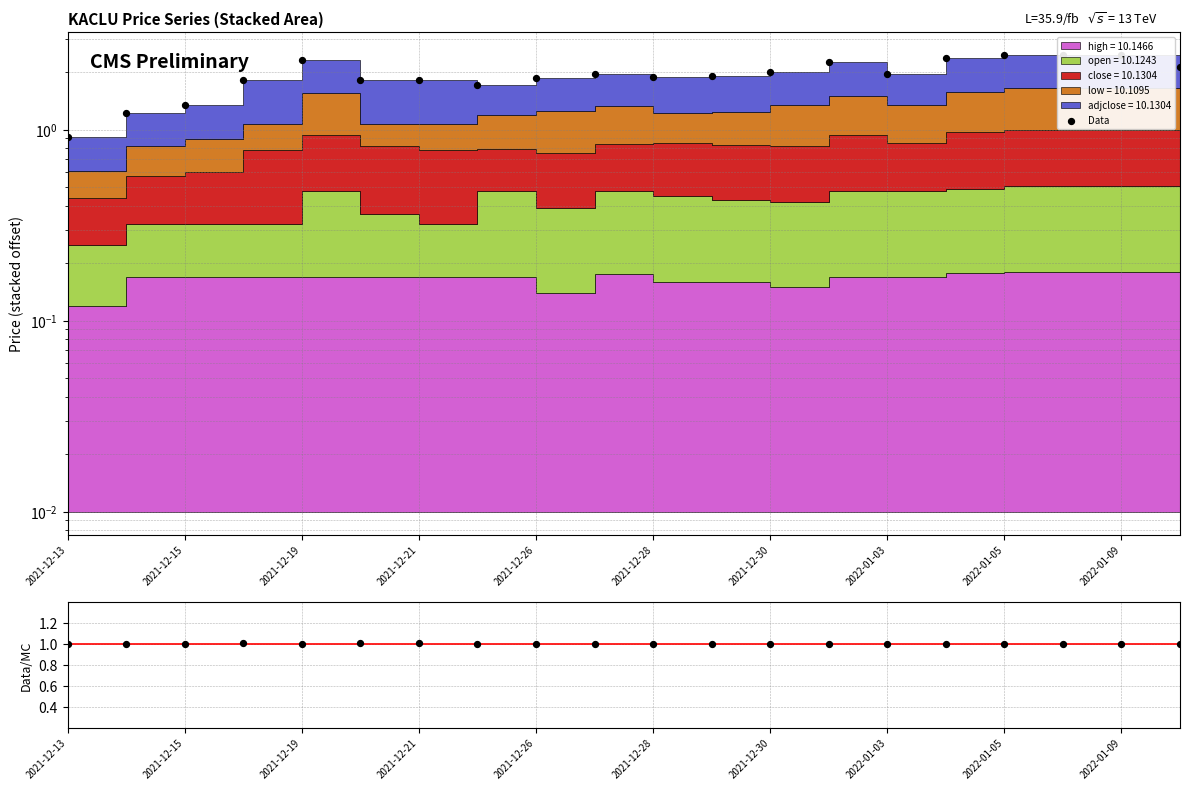

Is the value of adjclose/open at 2021-12-15 greater than the value of Data at 2022-01-05?

No